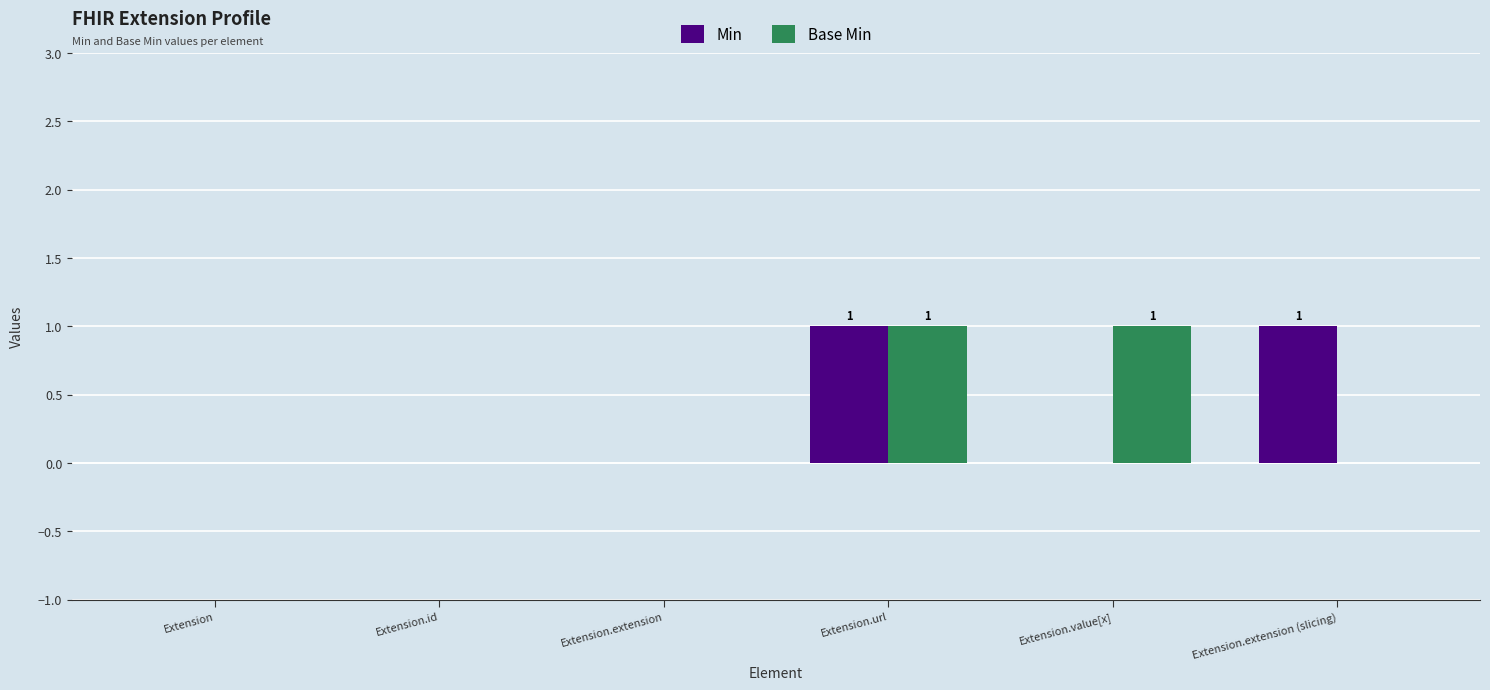

At which category is the sum across all series the highest?

Extension.url